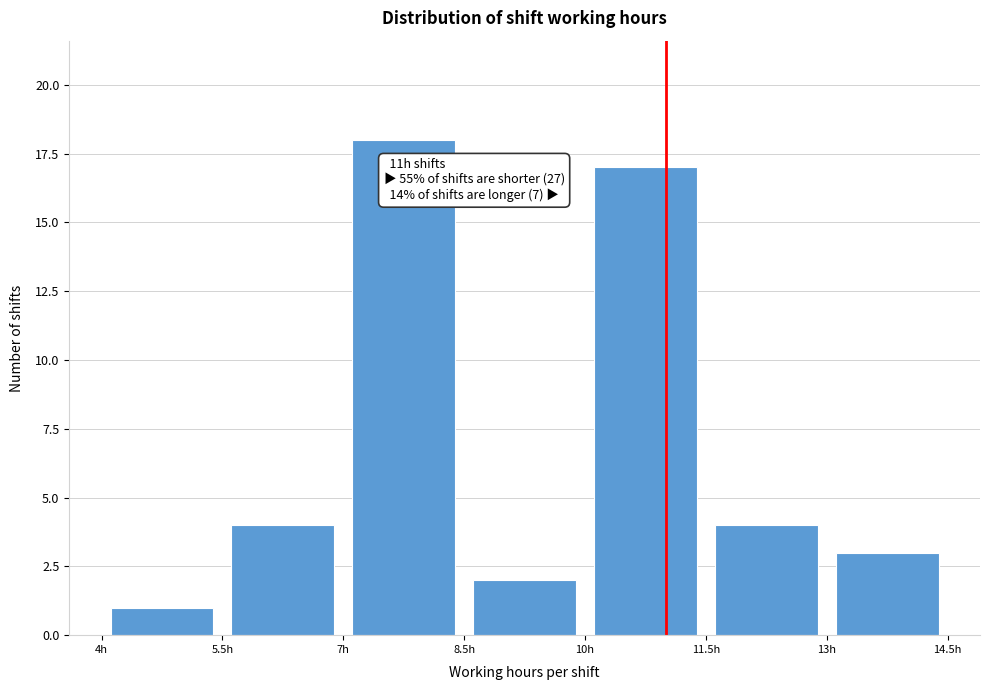

Which range on the x-axis has the tallest bar?

7.0 to 8.5